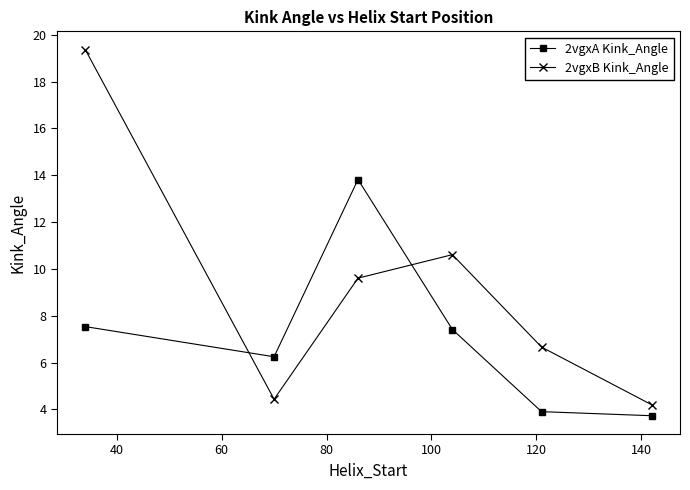

How many distinct data groups are displayed?

2